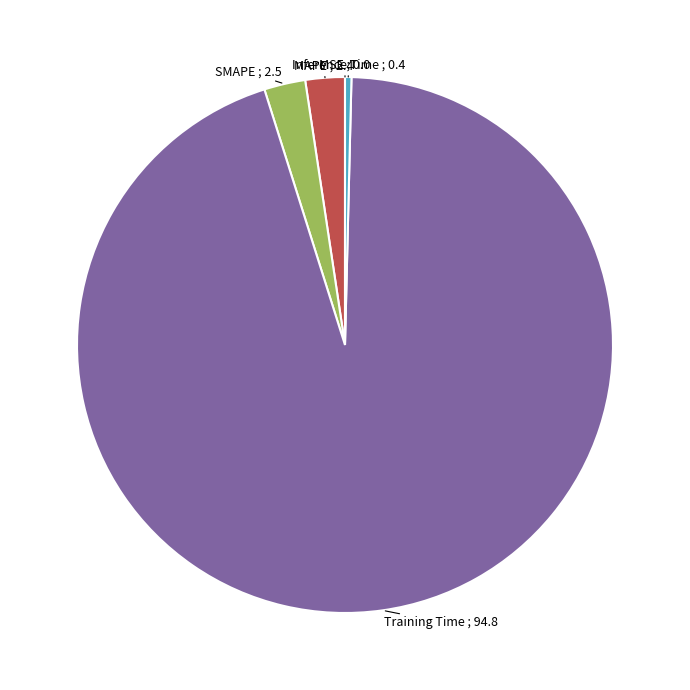

Is it true that Inference Time is 7% of the pie?

False